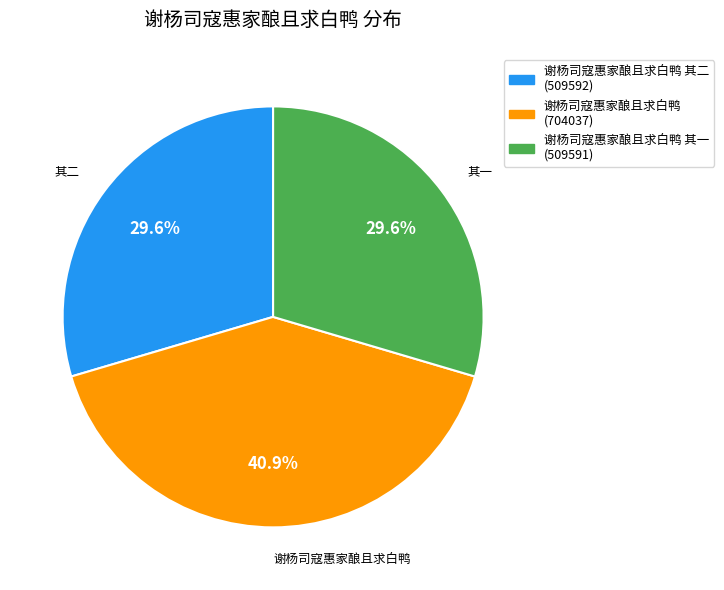

Combined, do 谢杨司寇惠家酿且求白鸭 (704037) and 谢杨司寇惠家酿且求白鸭 其一 (509591) account for over 50%?

Yes